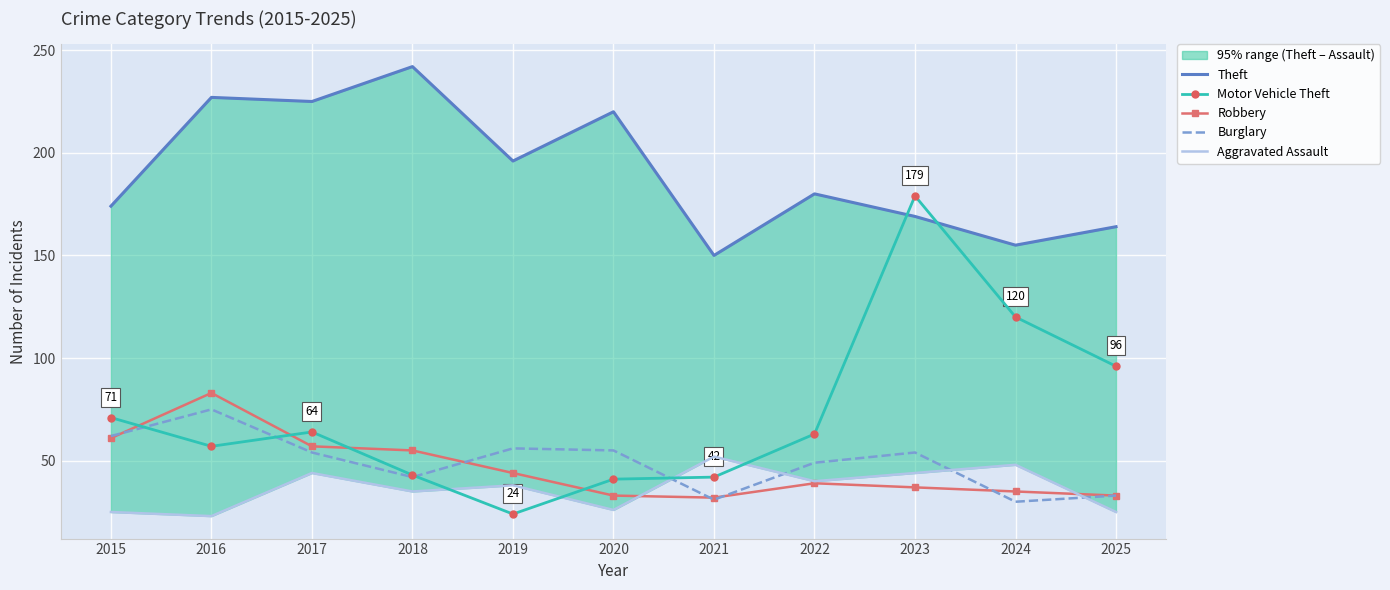

How many times do Motor Vehicle Theft and Burglary cross each other?

4